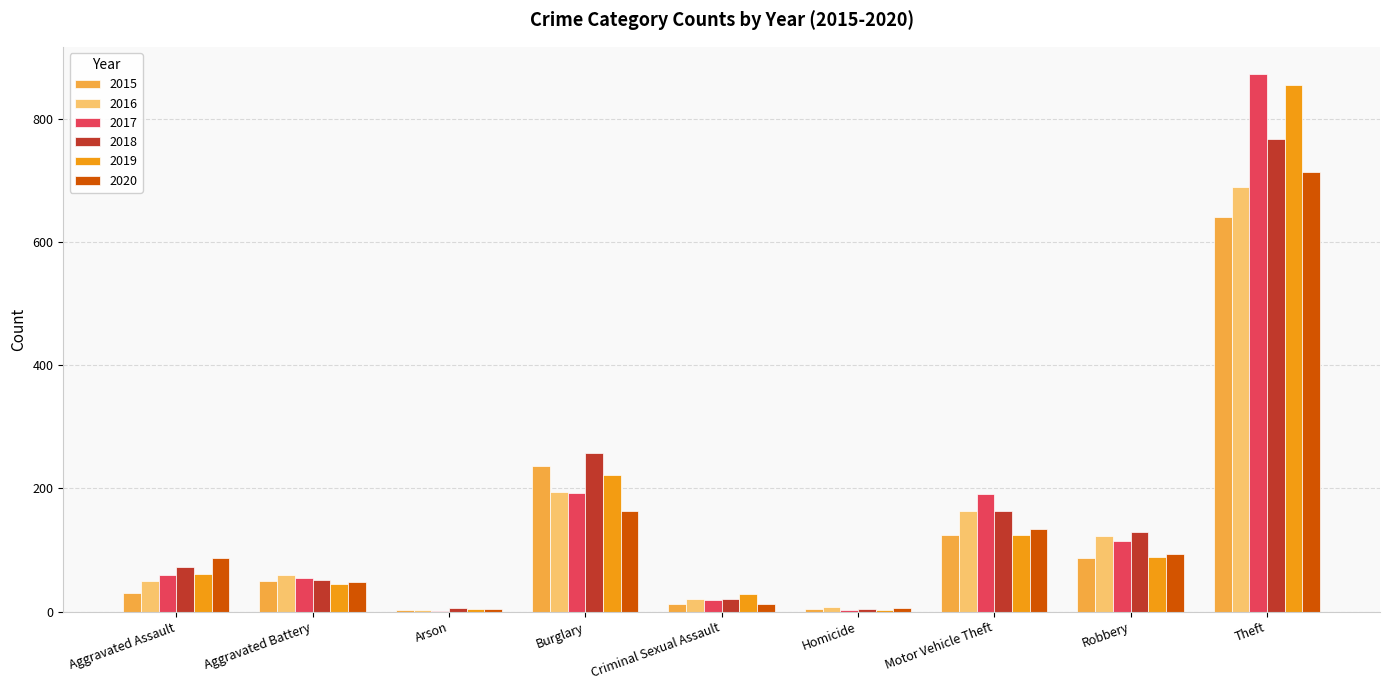

What are all the series names shown in the legend?

2015, 2016, 2017, 2018, 2019, 2020